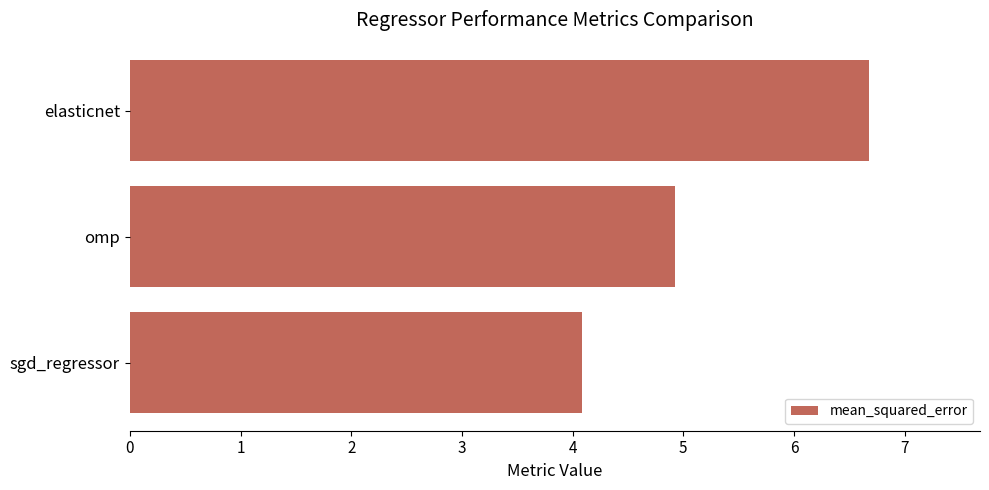

Reading bottom to top, transcribe all the data shown in this chart.

sgd_regressor=4.1	omp=4.9	elasticnet=6.7